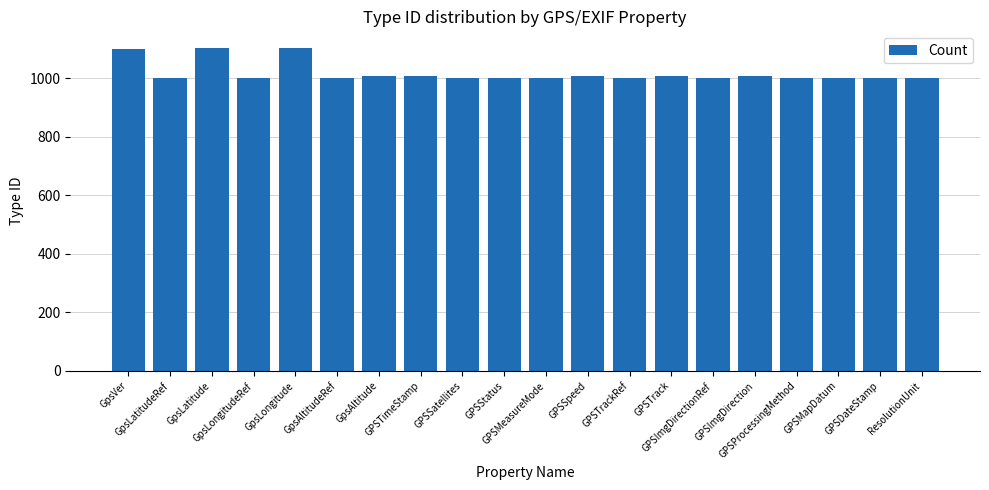

Are the bars grouped side by side (vs. stacked)?

No